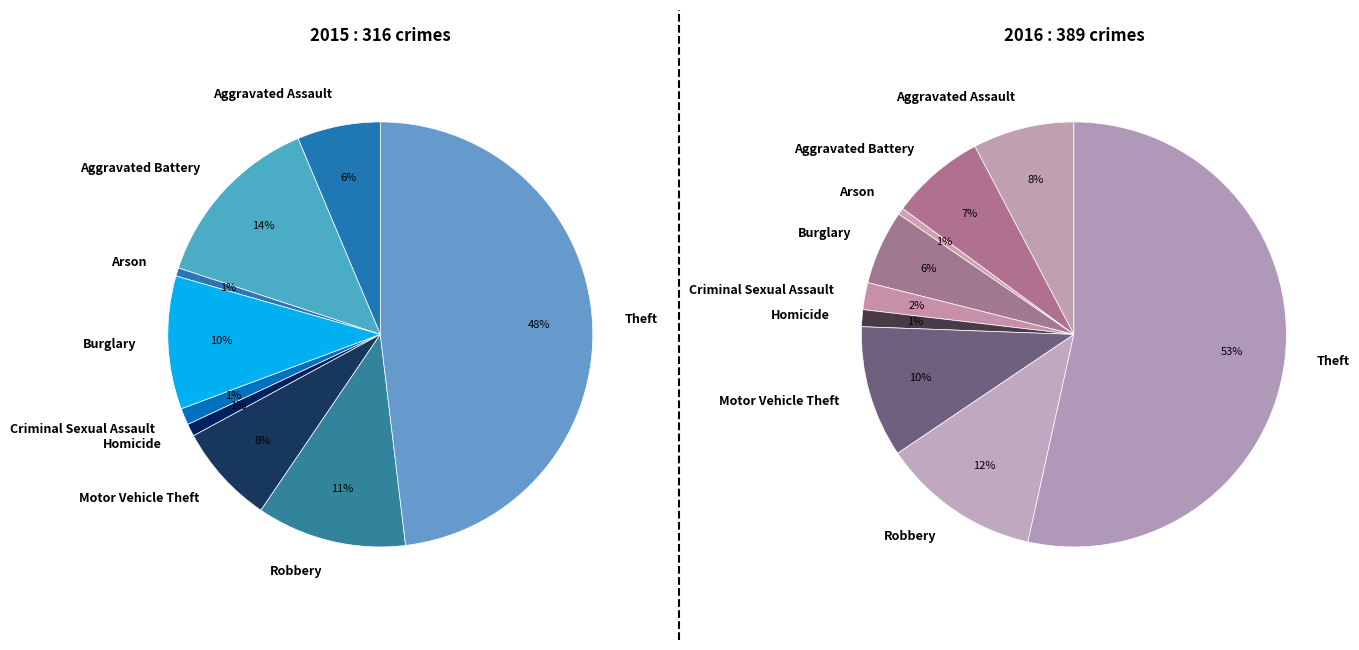

Is the sum of 4 and 5 greater than half?

No